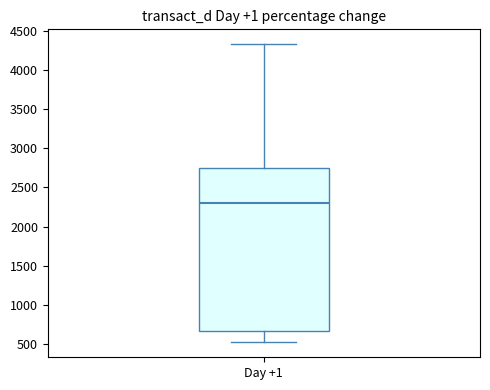

Read this box plot against the y-axis: the position of the median line, the range covered by the box, and the ends of both whiskers. The values are not printed on the chart, so give them approximately, as read against the axis.

median 2300, box 650 to 2750, whiskers 500 to 4350